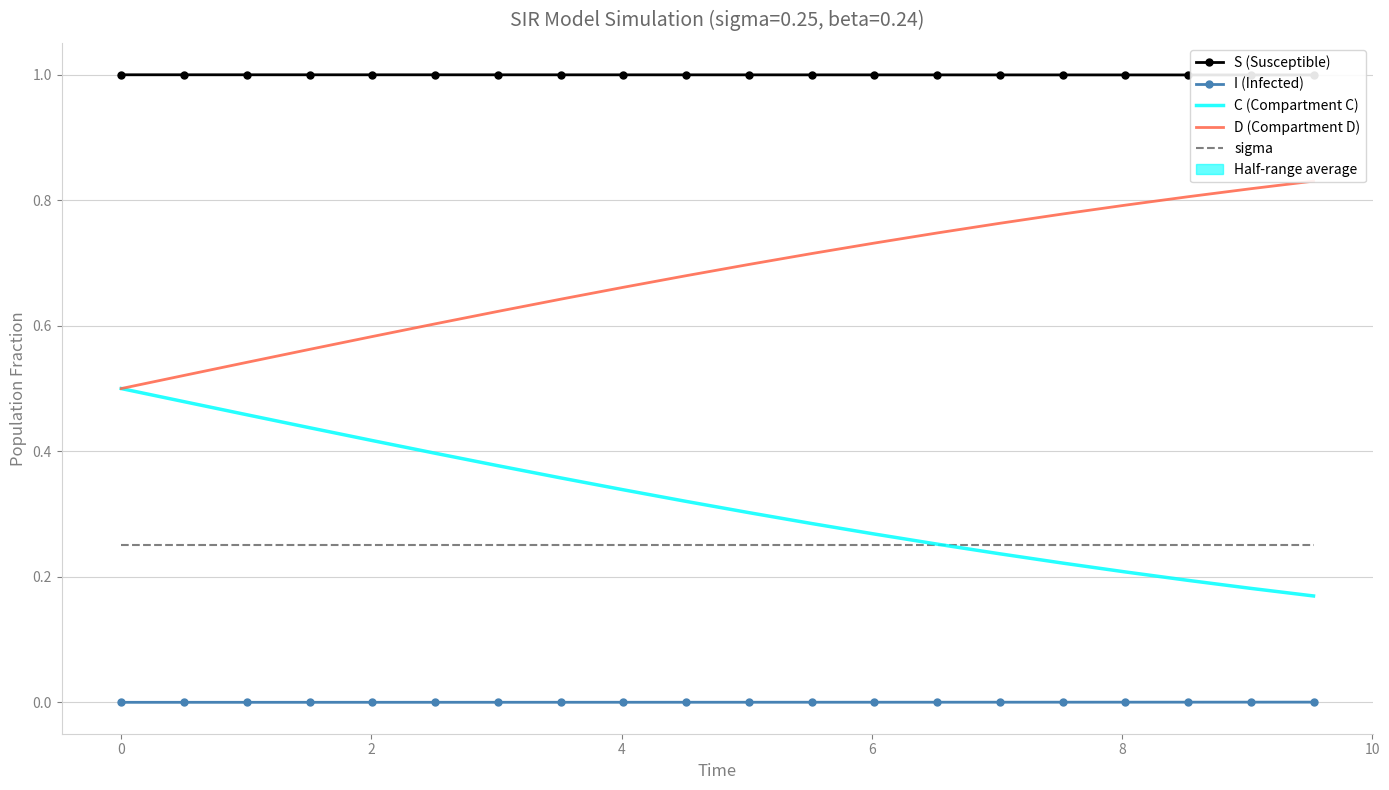

What is the maximum value shown in the chart?

1.0